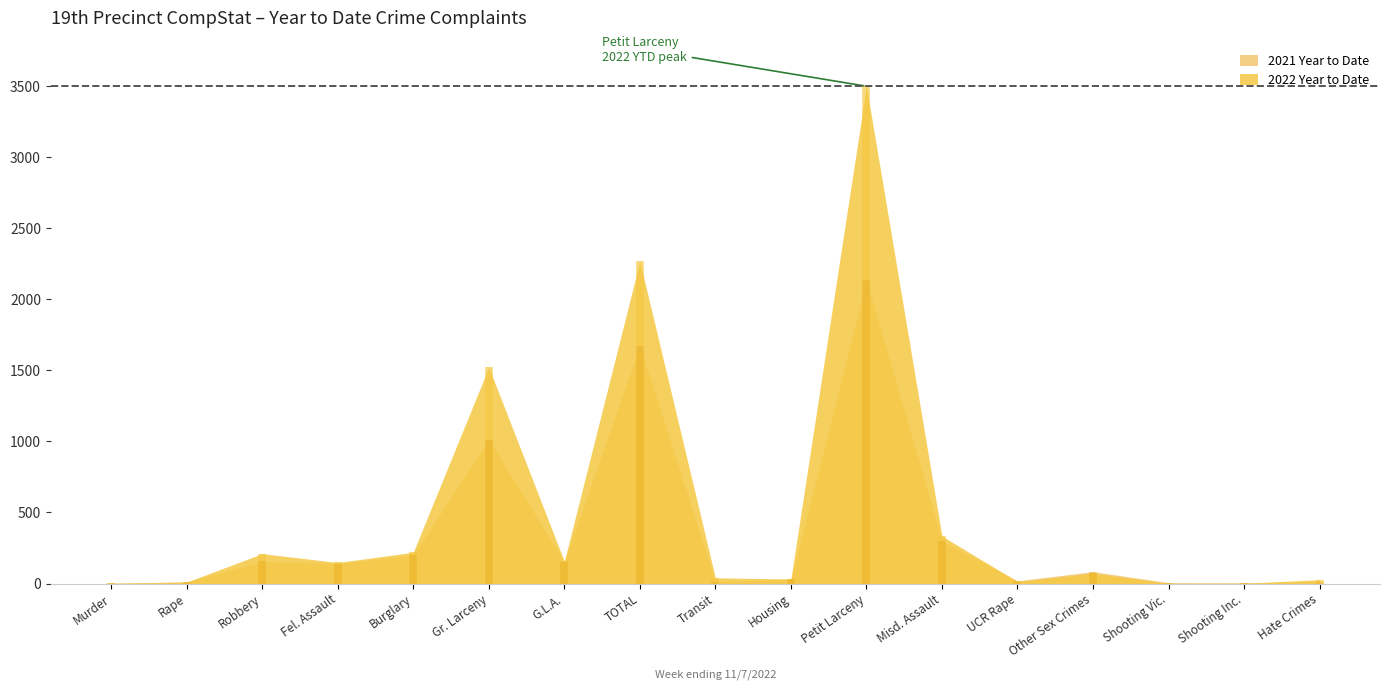

What is the difference between the maximum and second lowest values in the 2021 Year to Date series?

2129